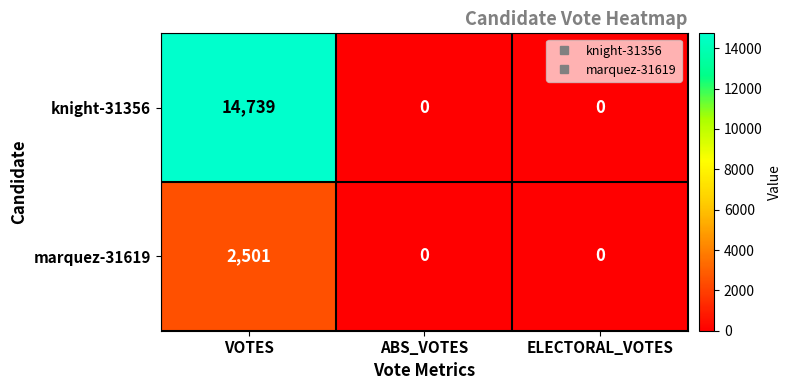

Which series has the widest spread of values?

knight-31356